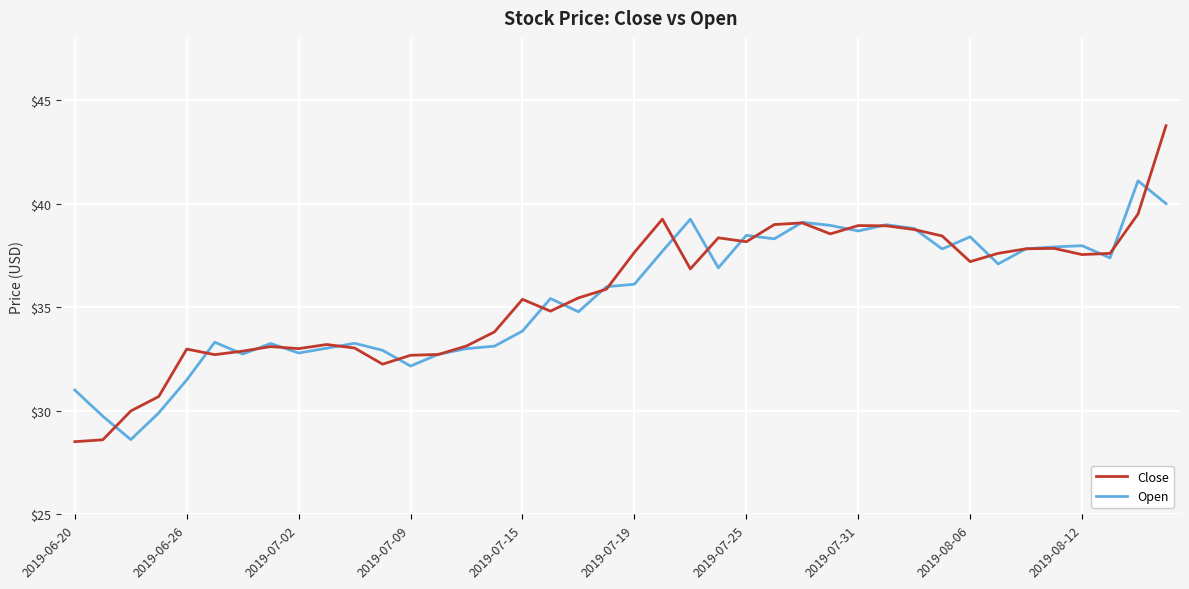

Does the chart display data point markers on the line(s)?

No